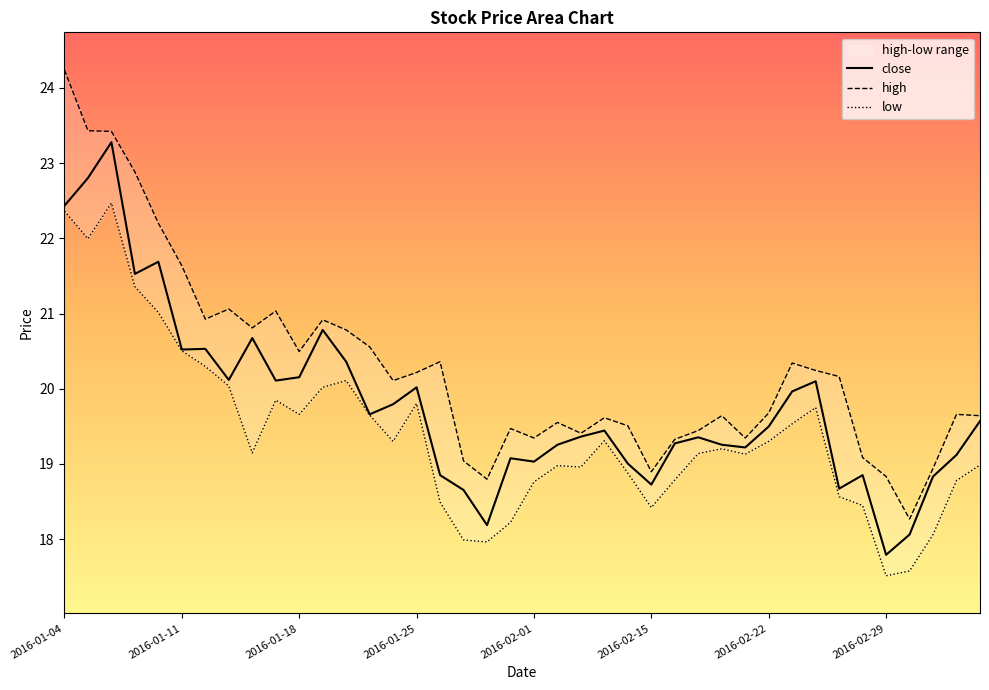

What is the sum of all close values?

791.6